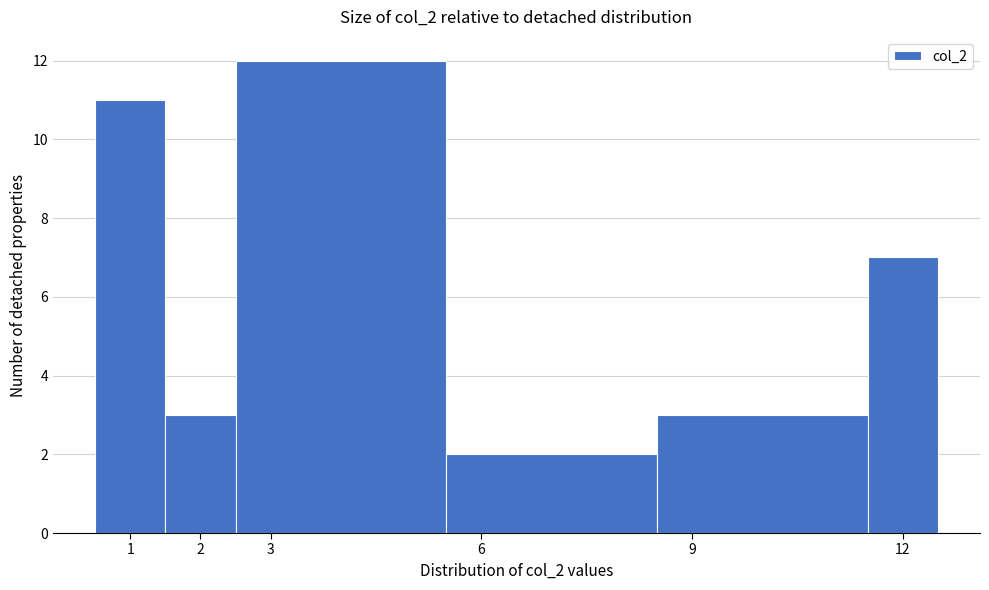

What is the height of the bar covering 1.5 to 2.5 on the x-axis? The values are not printed on the chart, so give them approximately, as read against the axis.

3